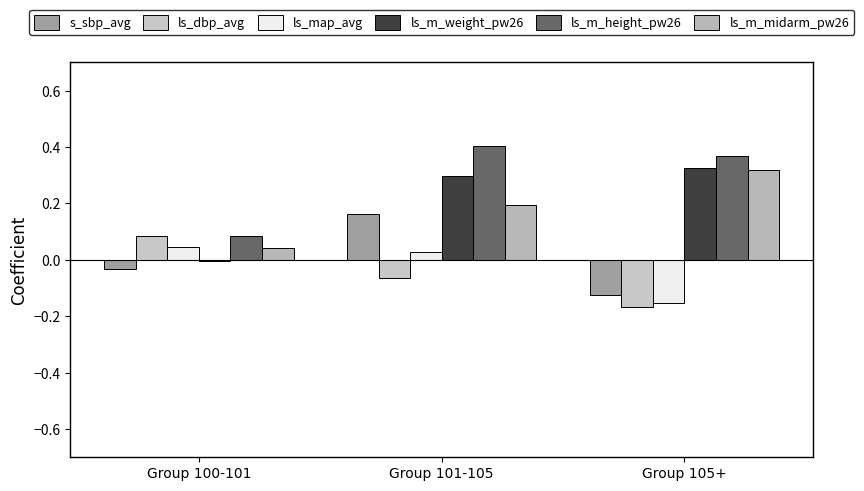

Rank the series at Group 101-105 from lowest to highest value.

ls_dbp_avg, ls_map_avg, s_sbp_avg, ls_m_midarm_pw26, ls_m_weight_pw26, ls_m_height_pw26